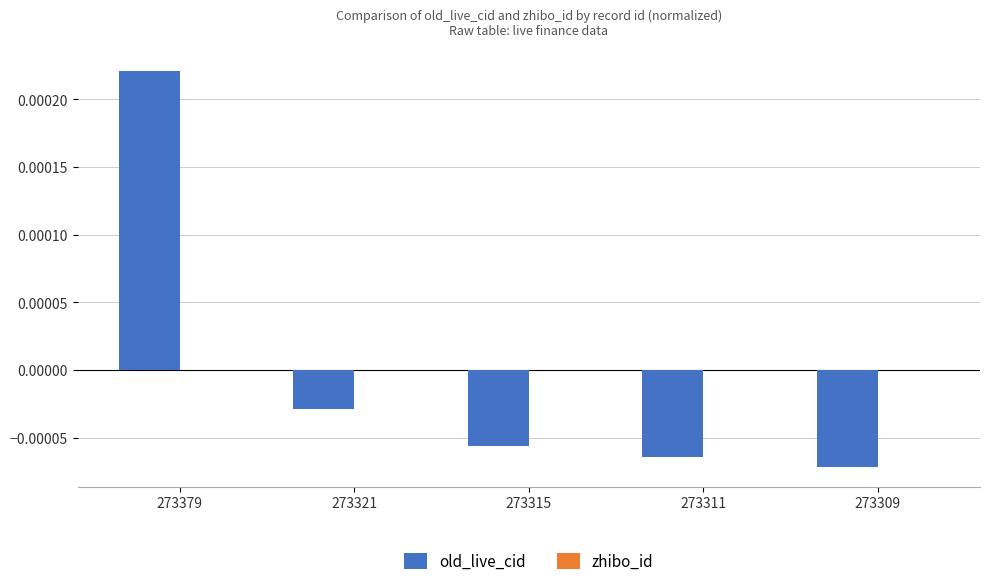

Where does the data first go above 0?

273379